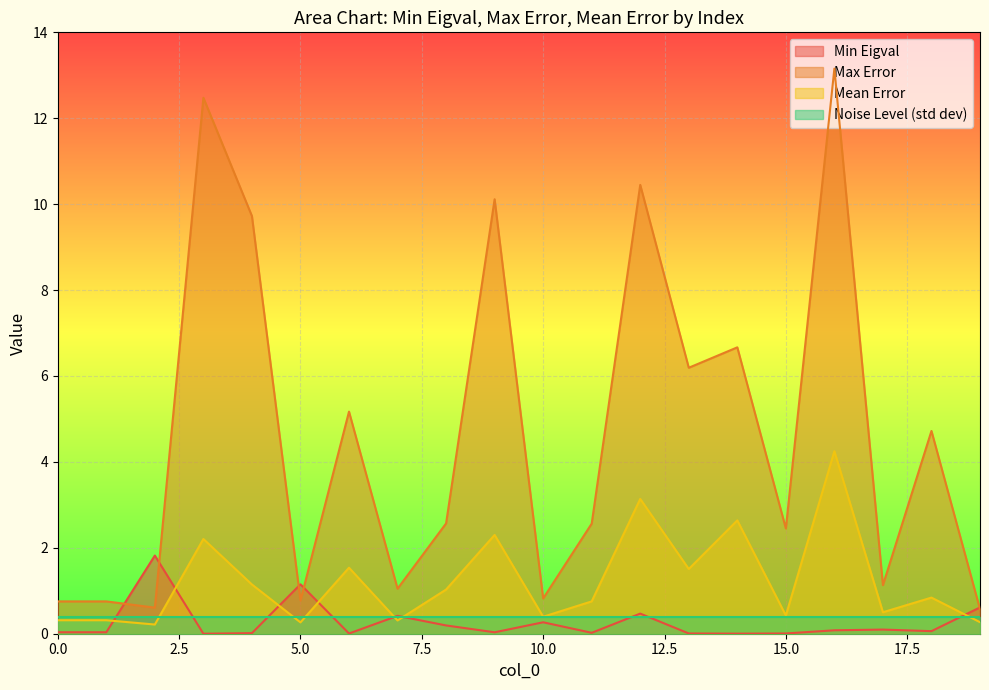

Which category has the lowest value in the Mean Error series?

2